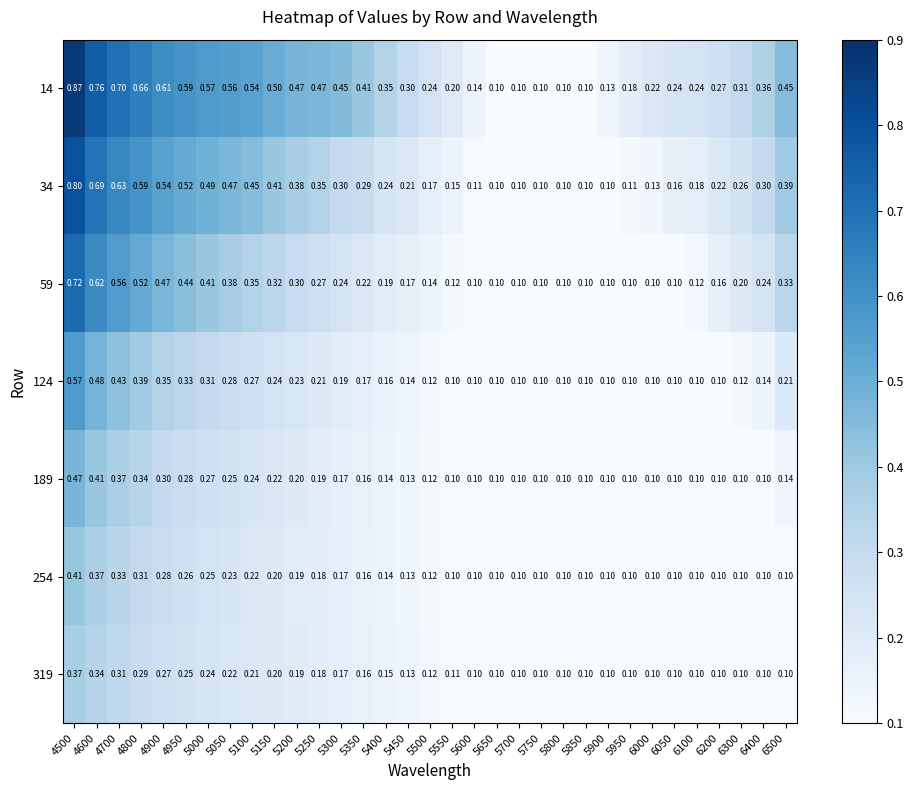

Is the value of 124 at 5450 greater than the value of 59 at 5450?

No